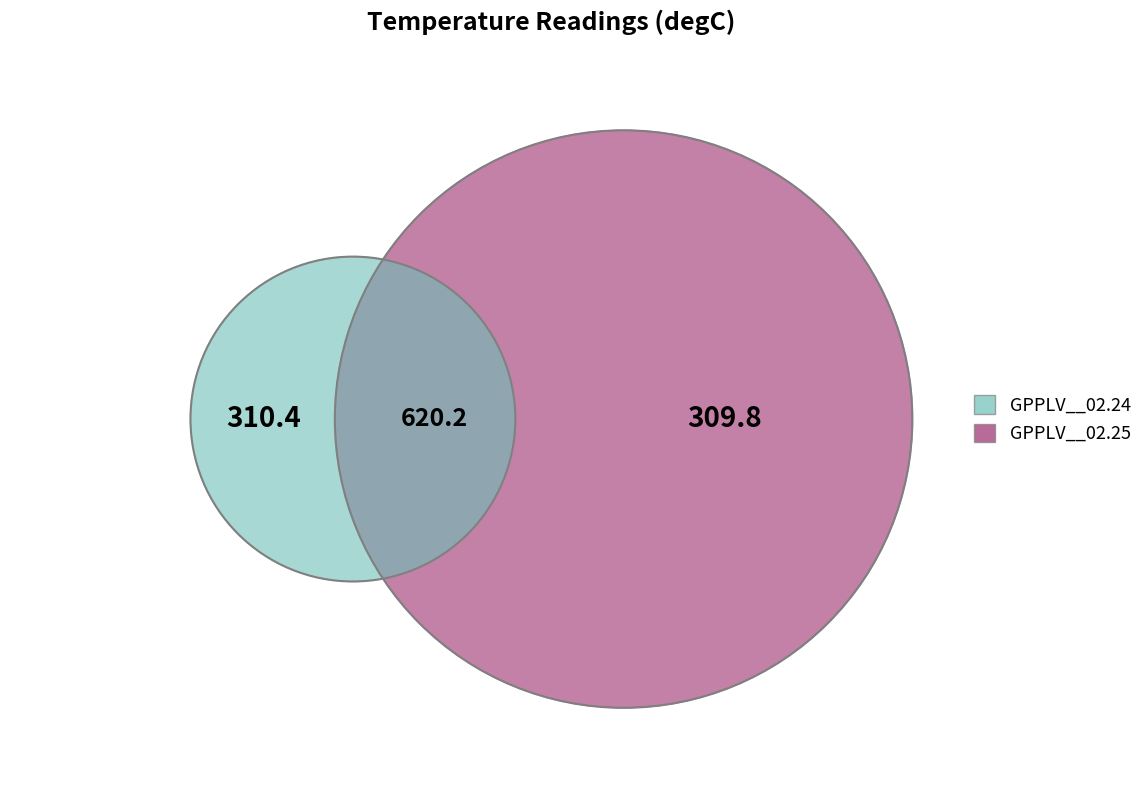

Does GPPLV__02.25 represent more than half of the total?

No